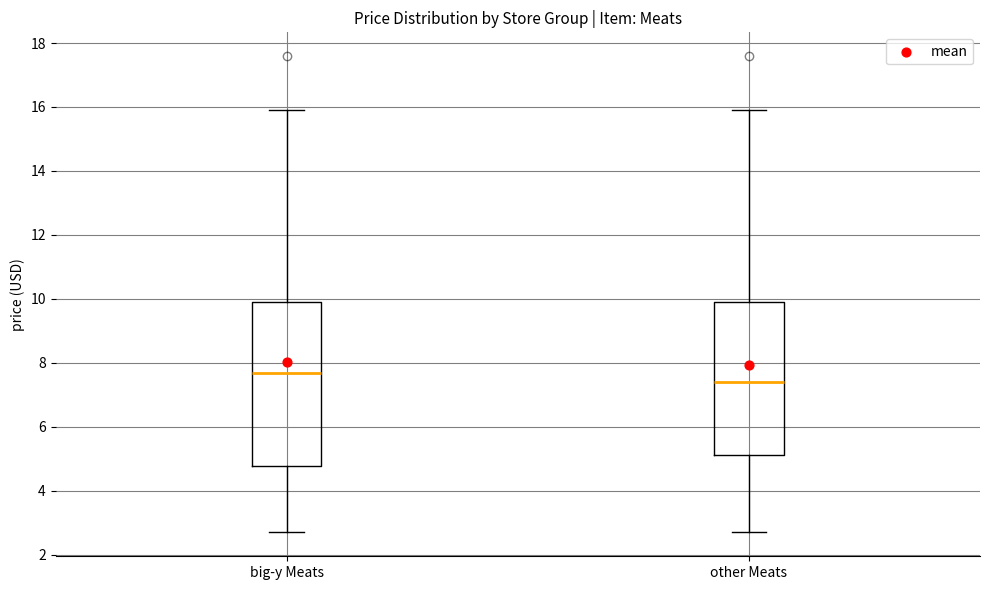

Where does the lower whisker of the box for other Meats end on the y-axis? The values are not printed on the chart, so give them approximately, as read against the axis.

2.6